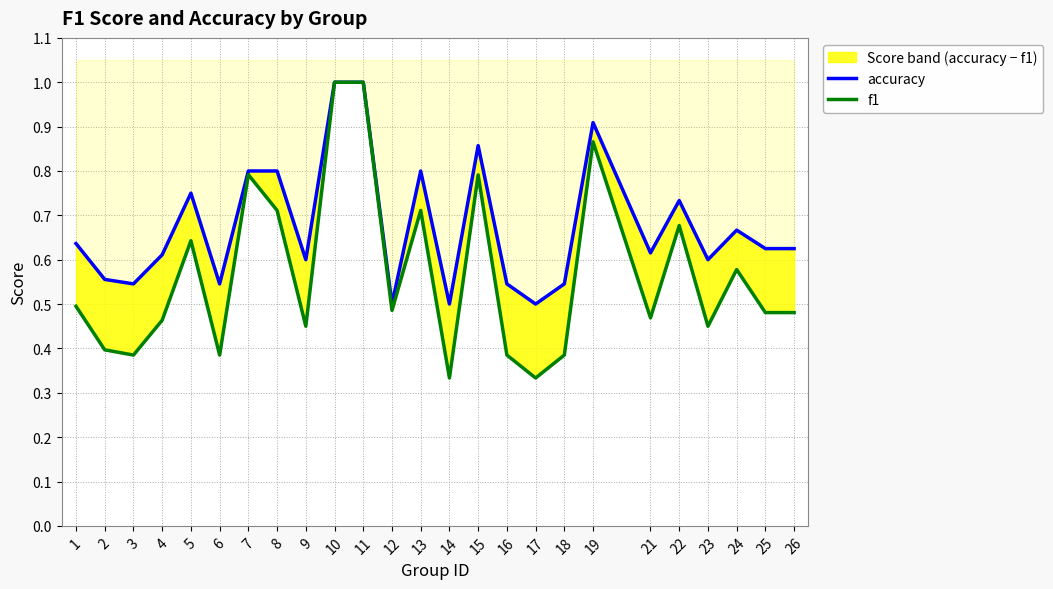

Which series has the largest total across all categories?

accuracy